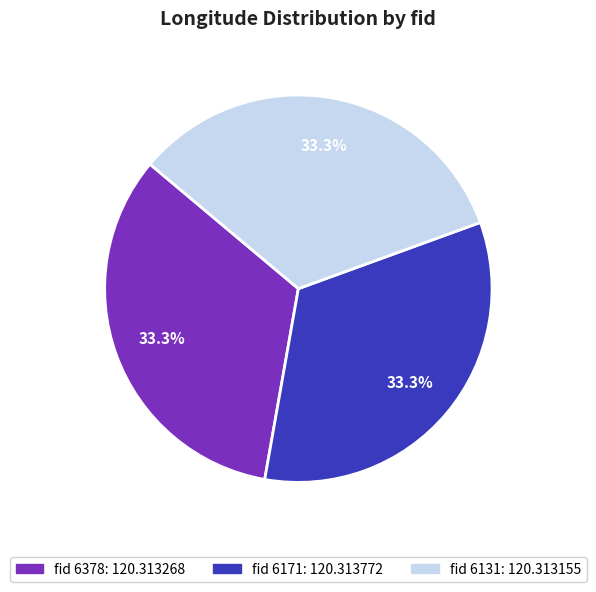

Is there a majority slice in this chart?

No